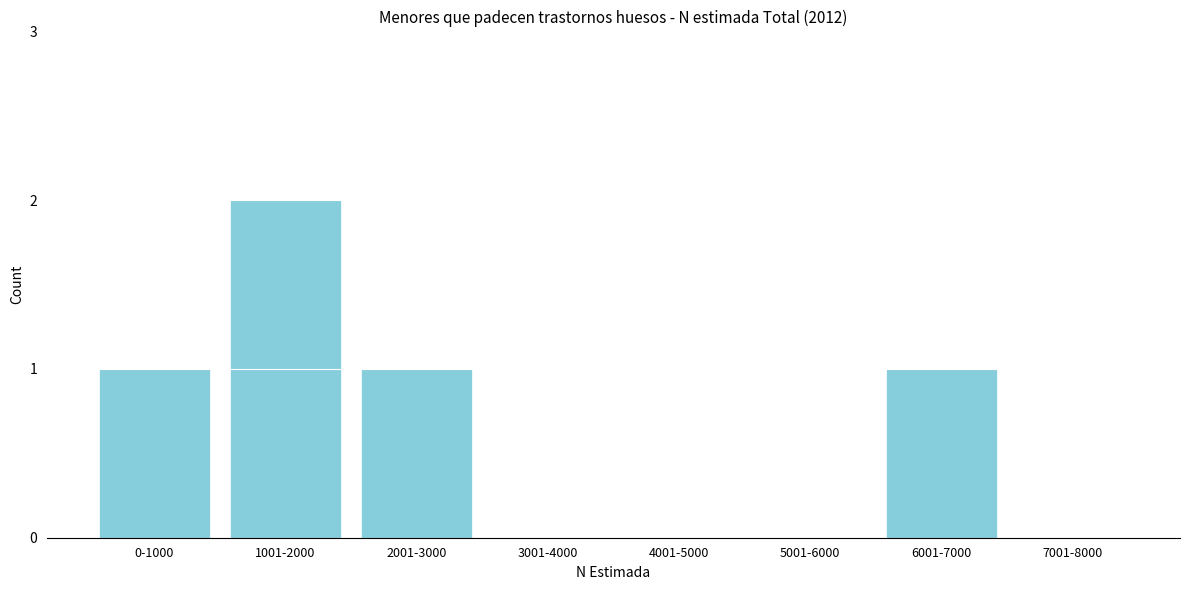

Reading right to left, extract all data points from this chart.

7001-8000=0	6001-7000=1	5001-6000=0	4001-5000=0	3001-4000=0	2001-3000=1	1001-2000=2	0-1000=1